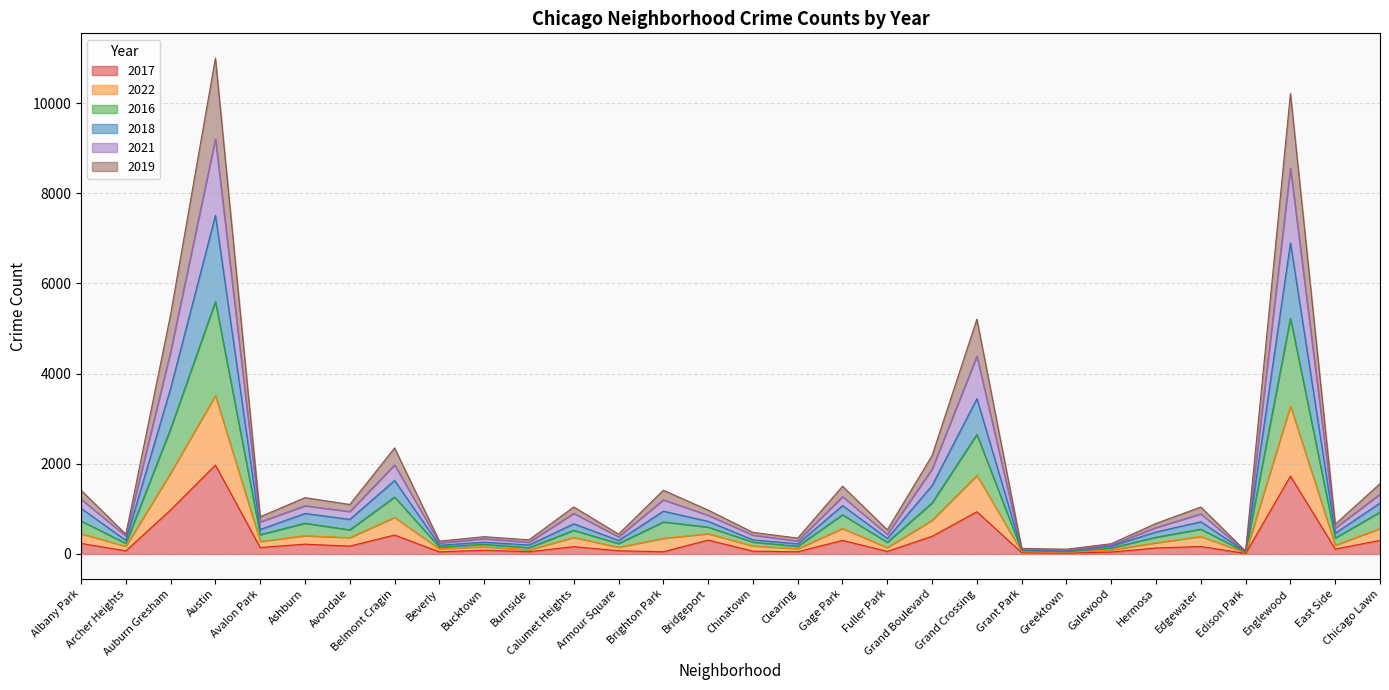

At which category does the chart reach its minimum across all series?

Edison Park